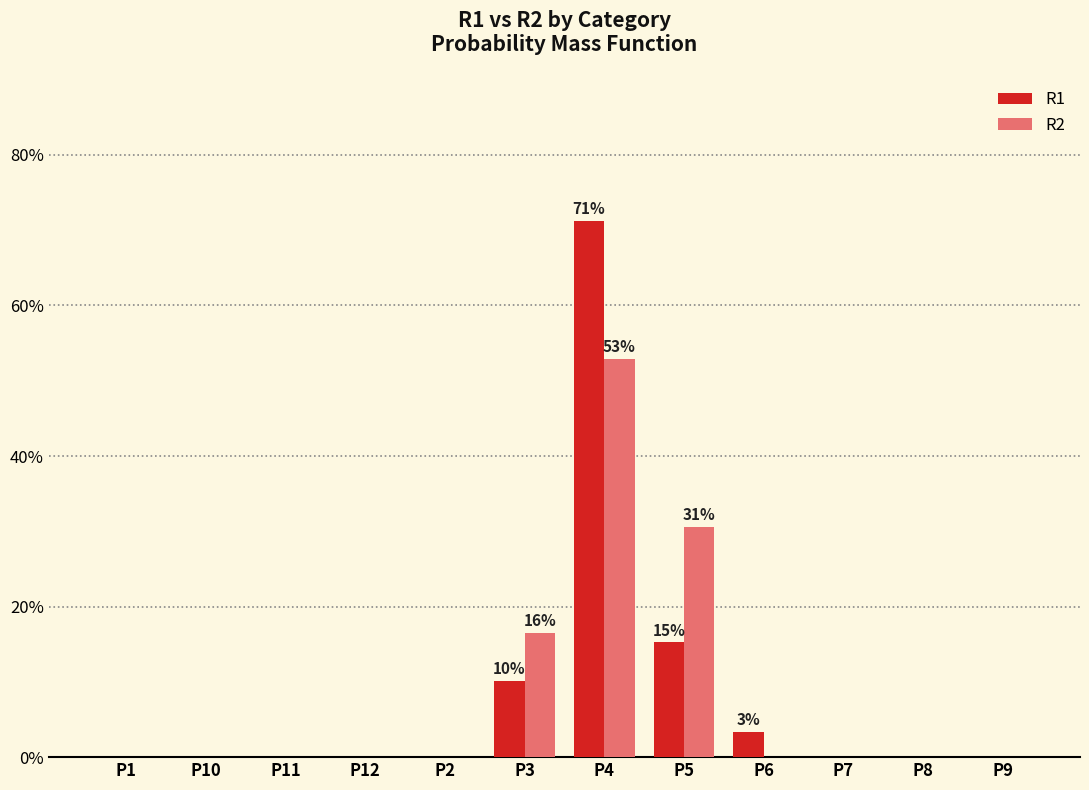

Reading left to right, list all the values displayed in this chart.

R1: 0.0	0.0	0.0	0.0	0.0	10.2	71.2	15.3	3.4	0.0	0.0	0.0
R2: 0.0	0.0	0.0	0.0	0.0	16.5	52.9	30.6	0.0	0.0	0.0	0.0